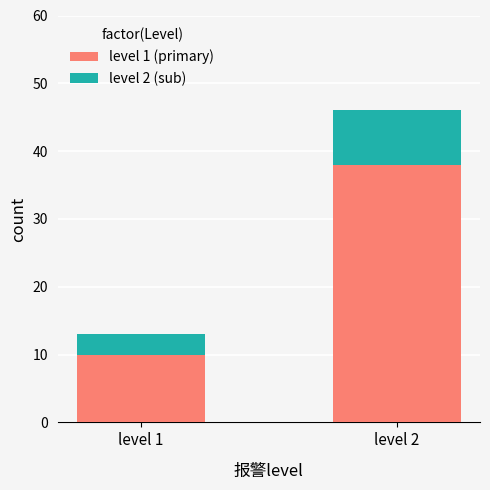

True or false: level 1 (primary) has a value of 24 at level 2.

False